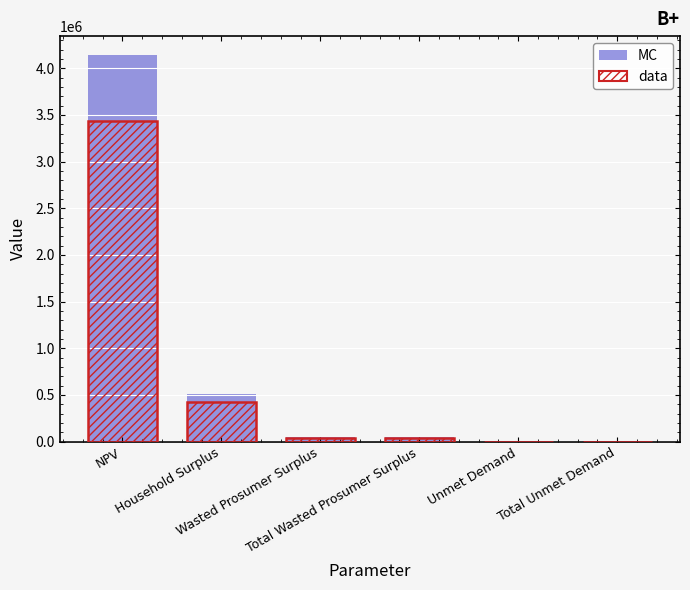

What is the maximum value for MC?

4137821.8